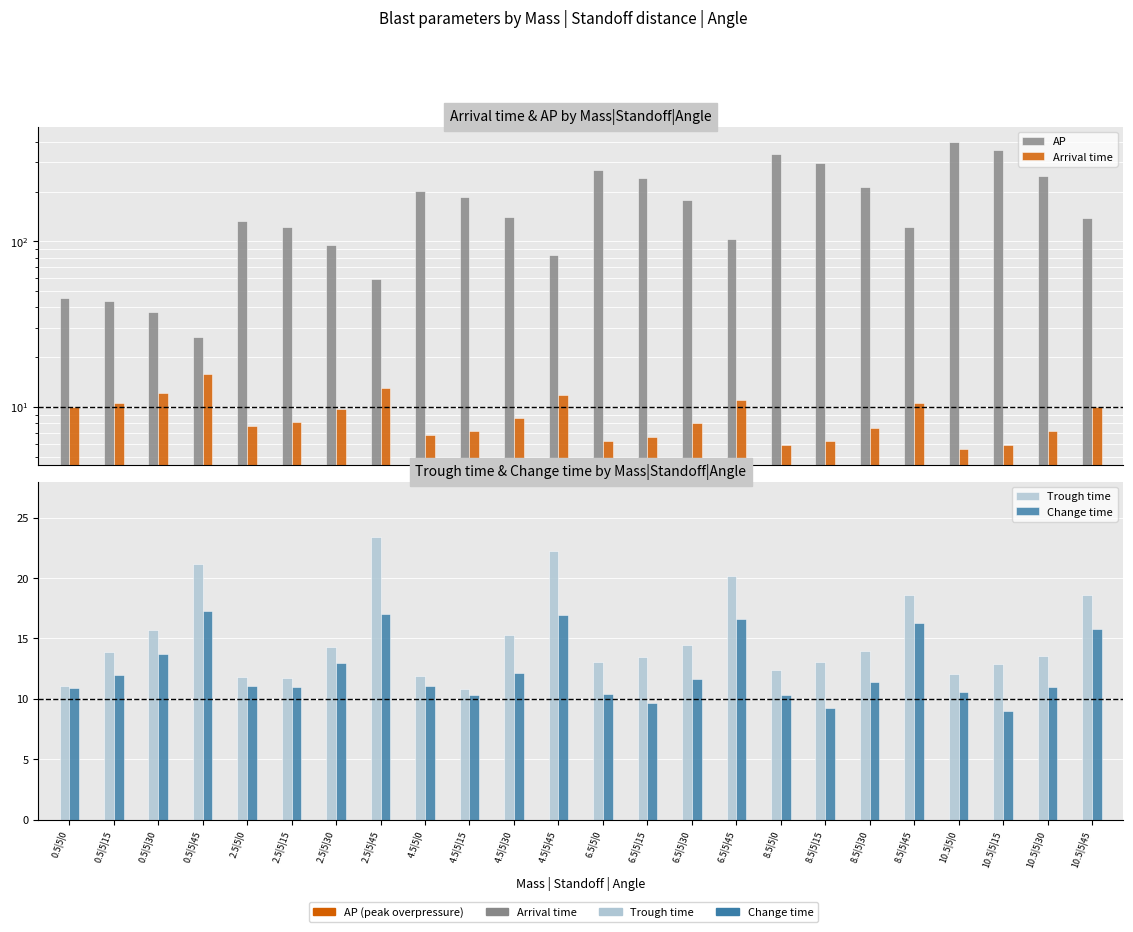

At how many categories does at least one series exceed 176?

11